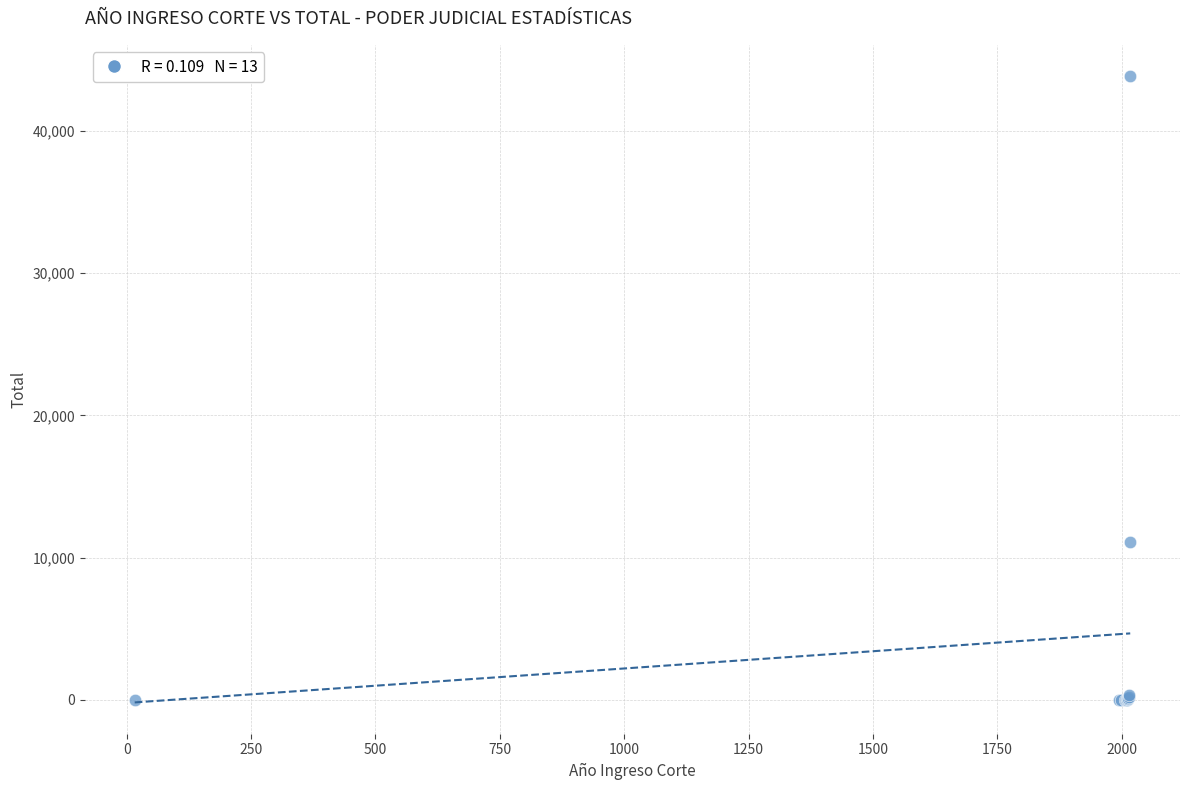

What Y value in the scatter plot is closest to 21926?

11060